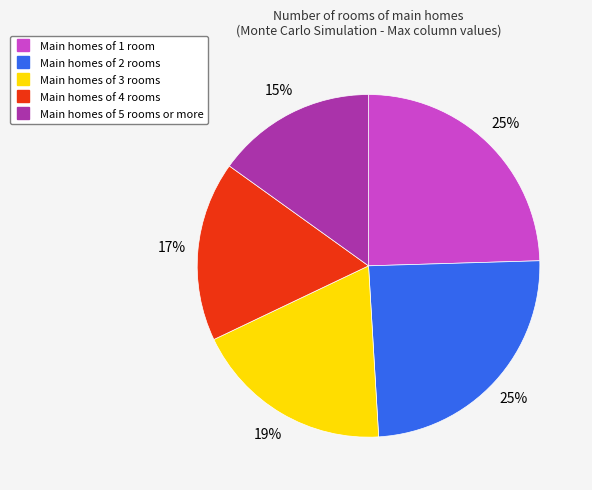

Is there any slice that represents more than half of the pie?

No